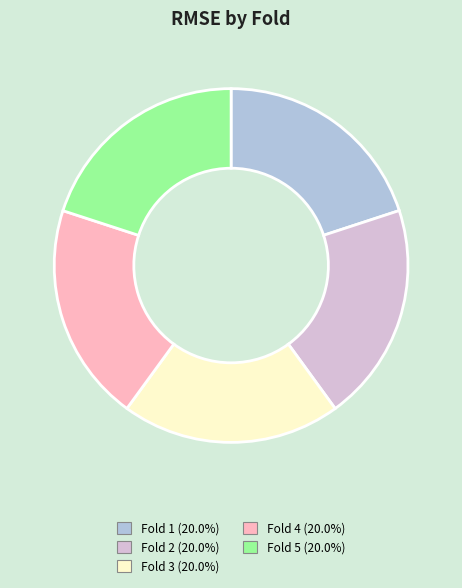

How many segments does this pie chart have?

5